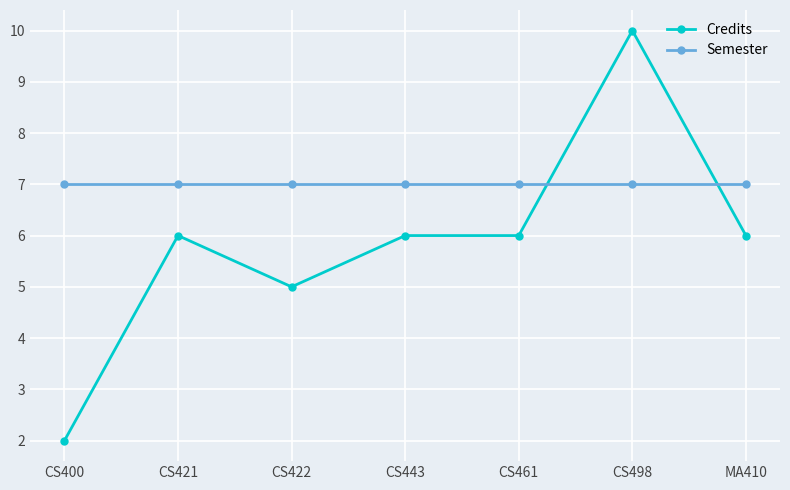

What value does the Credits series have at CS498?

10